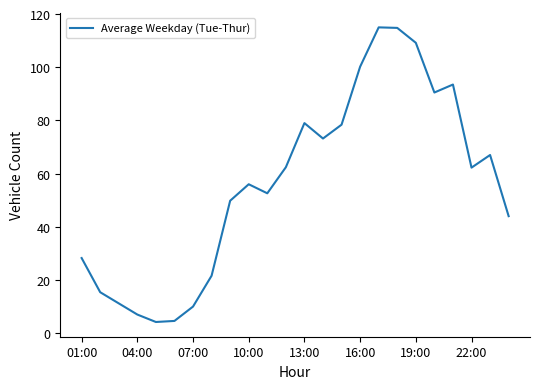

How many categories are shown in the chart?

24